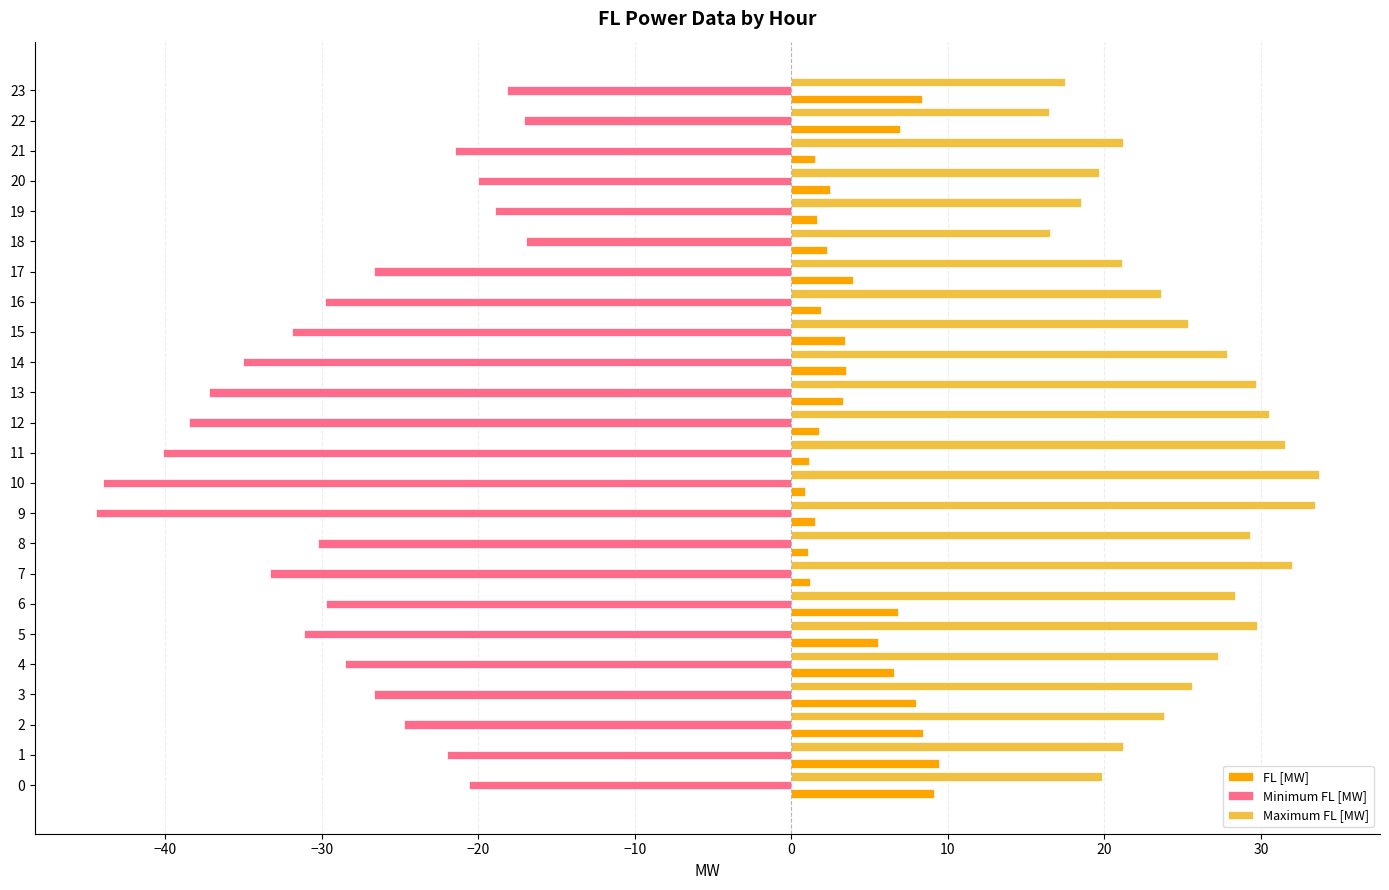

Which series has the largest total across all categories?

Maximum FL [MW]